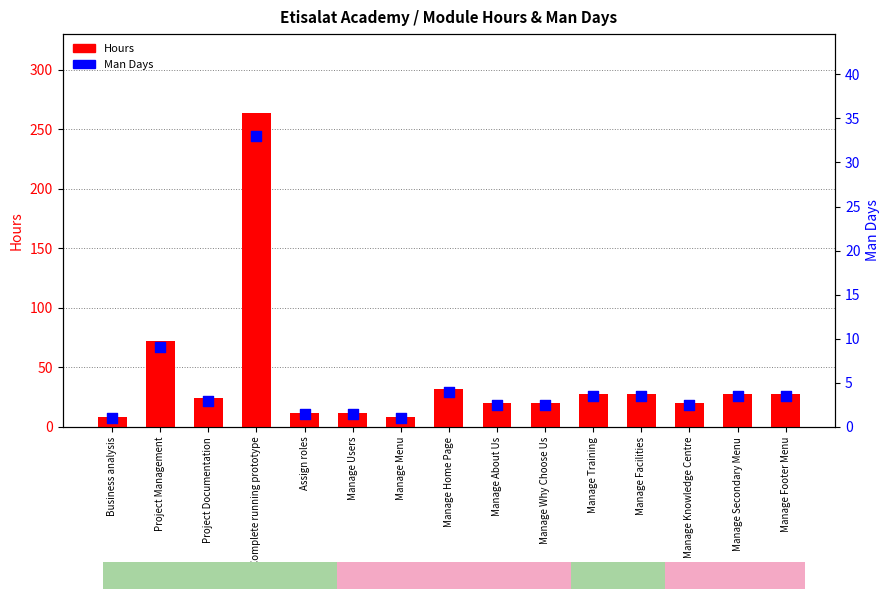

Is the value of Man Days at Manage Facilities greater than the value of Hours at Manage Footer Menu?

No